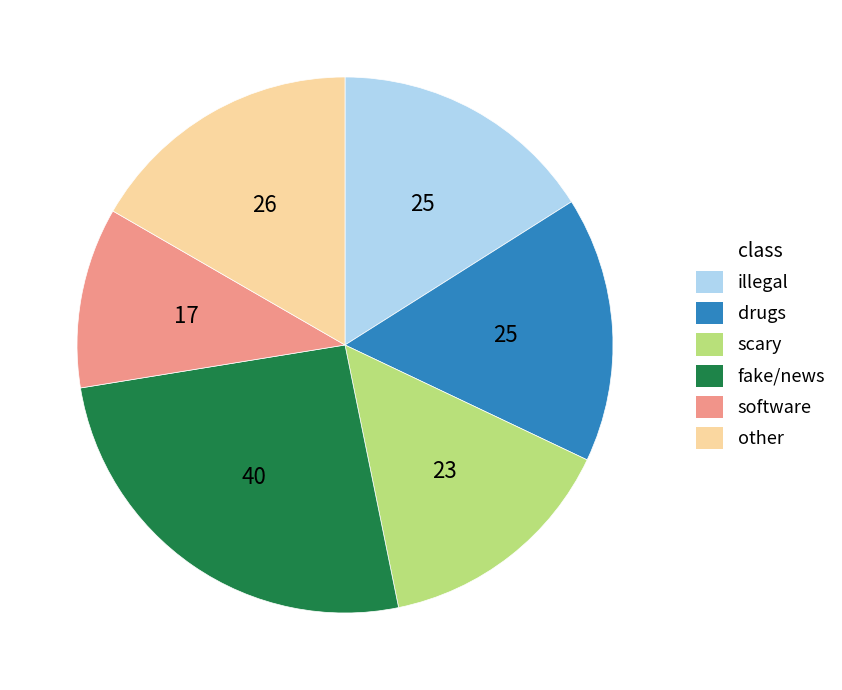

Does scary represent more than half of the total?

No